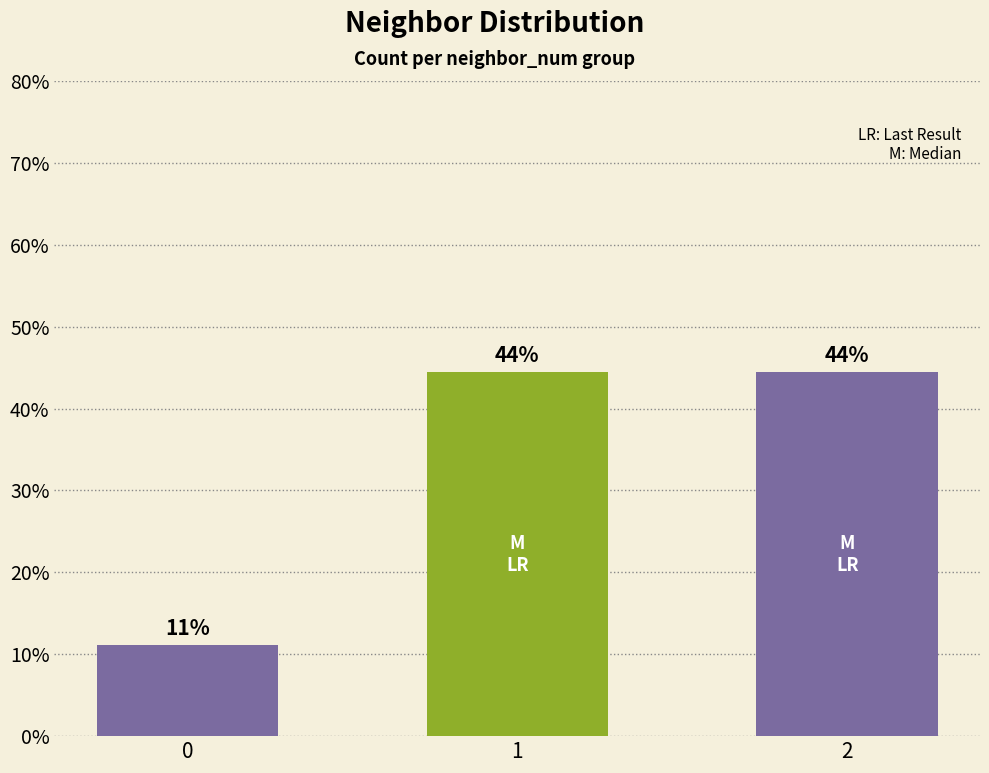

Are the bars horizontal?

No